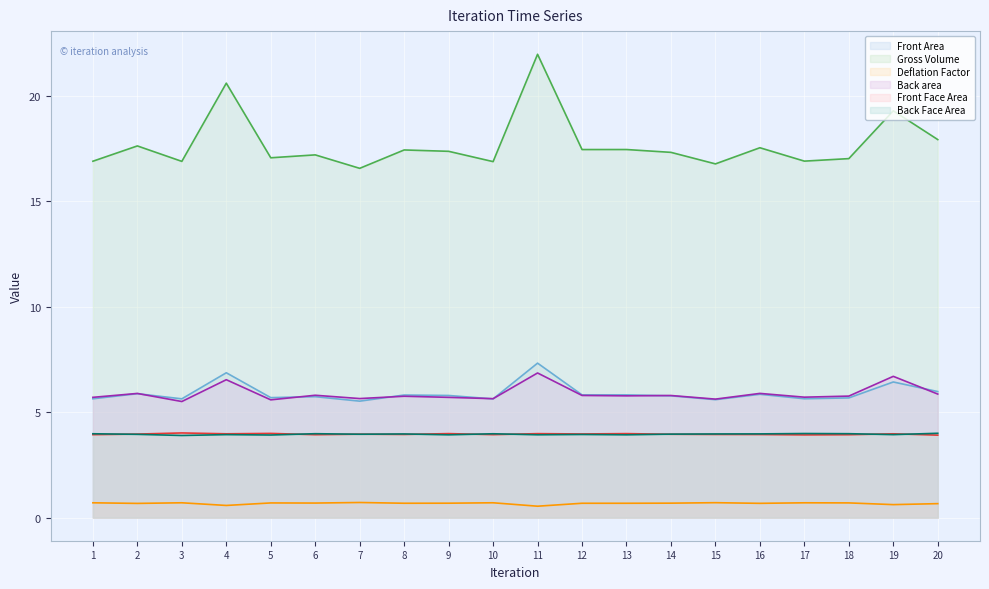

Rank the series by their maximum value, from lowest to highest.

Deflation Factor, Back Face Area, Front Face Area, Back area, Front Area, Gross Volume